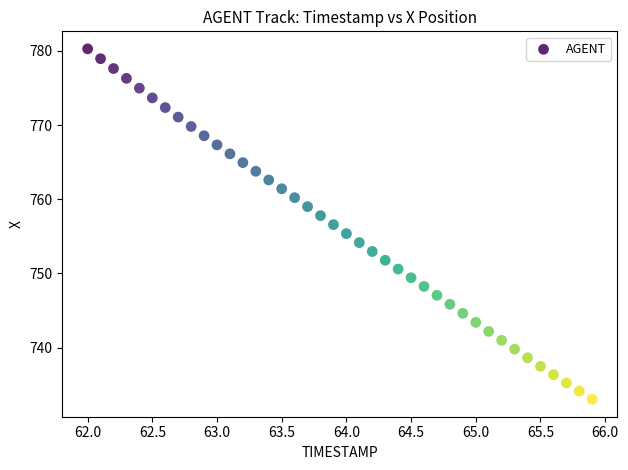

What is the range of Y values (max minus min)?

47.3